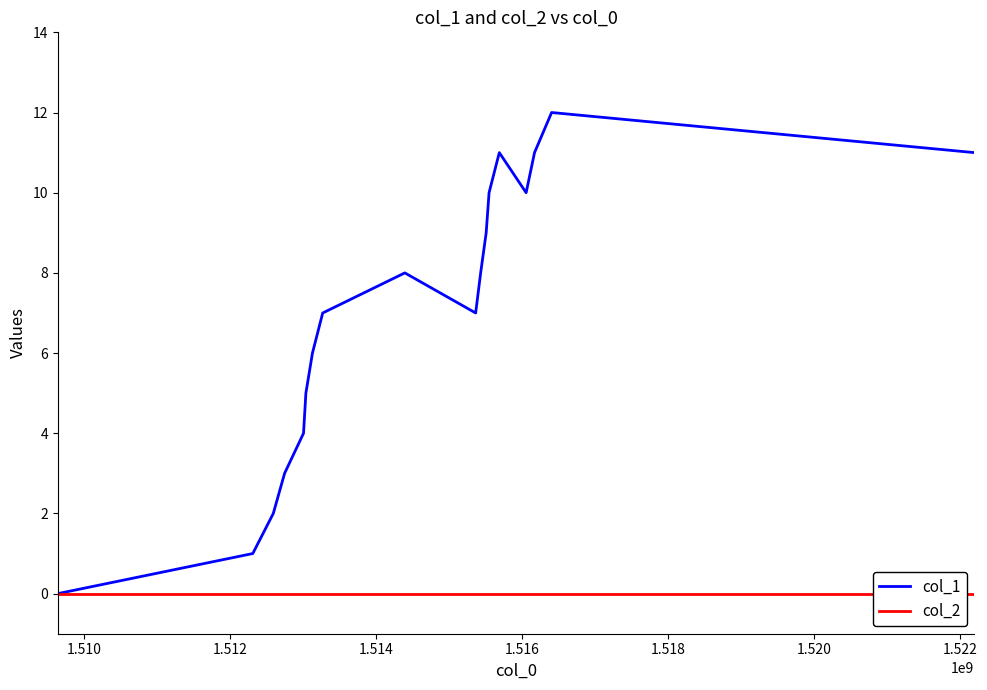

Rank the series by their average value, from highest to lowest.

col_1, col_2